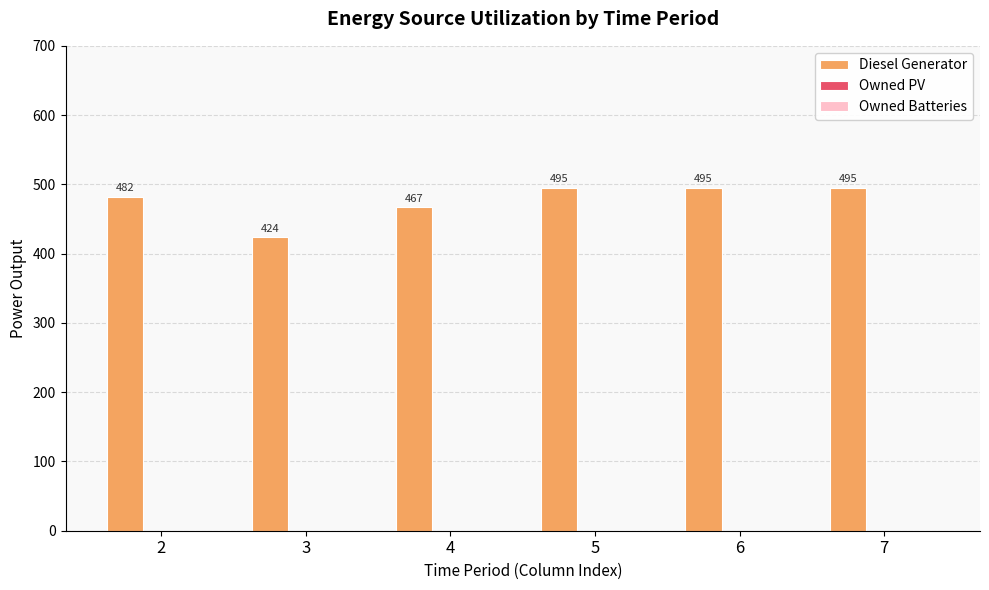

Approximately how many times larger is the value at 6 compared to 4?

1.1